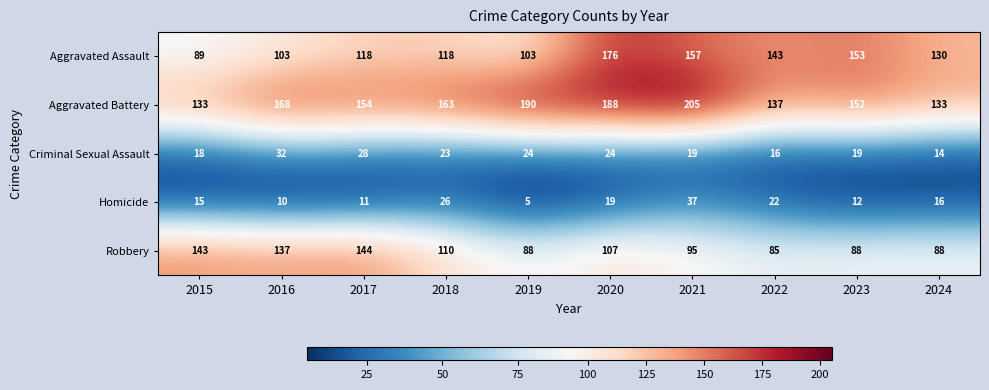

What is the total value across all series at 2023?

424